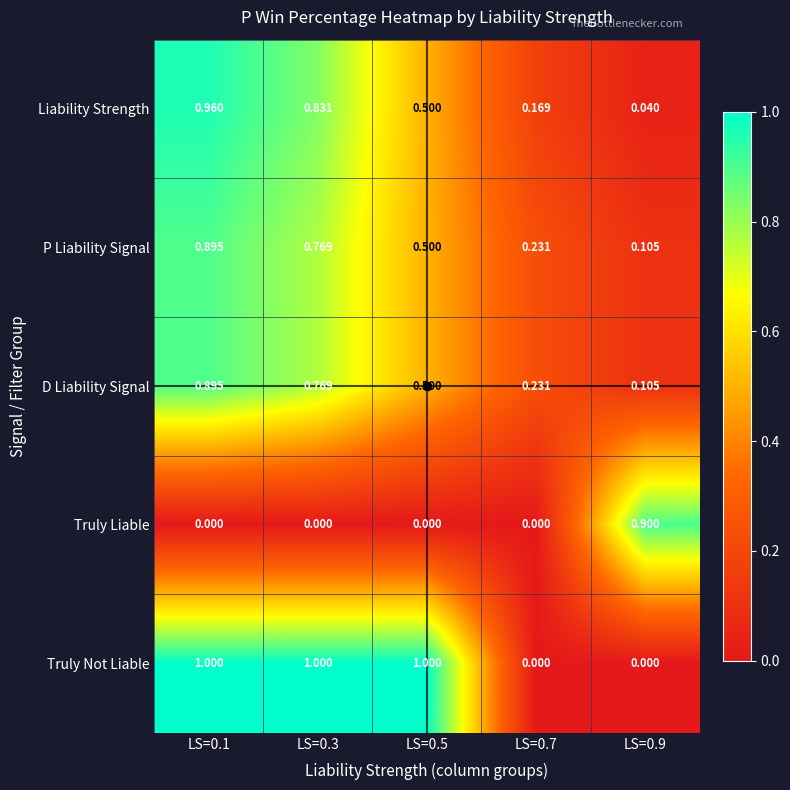

Which series has the widest spread of values?

Truly Not Liable